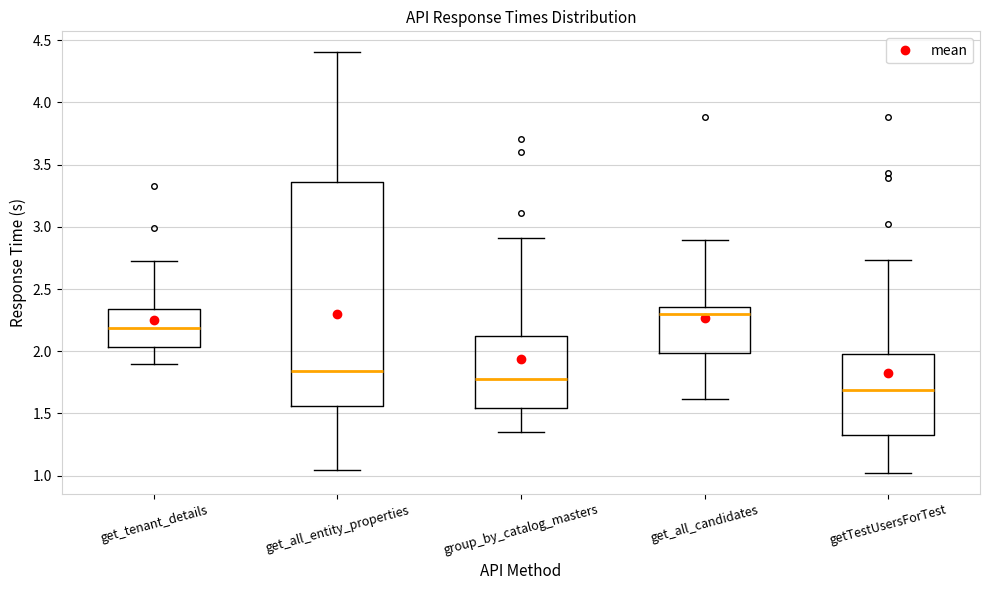

Reading left to right, transcribe this box plot: for each box, give where its median line is, the range the box spans, and where its two whiskers end, as read against the y-axis. The values are not printed on the chart, so give them approximately, as read against the axis.

get_tenant_details: median 2.20, box 2.05 to 2.35, whiskers 1.90 to 2.70
get_all_entity_properties: median 1.85, box 1.55 to 3.35, whiskers 1.05 to 4.40
group_by_catalog_masters: median 1.80, box 1.55 to 2.10, whiskers 1.35 to 2.90
get_all_candidates: median 2.30, box 2.00 to 2.35, whiskers 1.60 to 2.90
getTestUsersForTest: median 1.70, box 1.30 to 2.00, whiskers 1.00 to 2.75